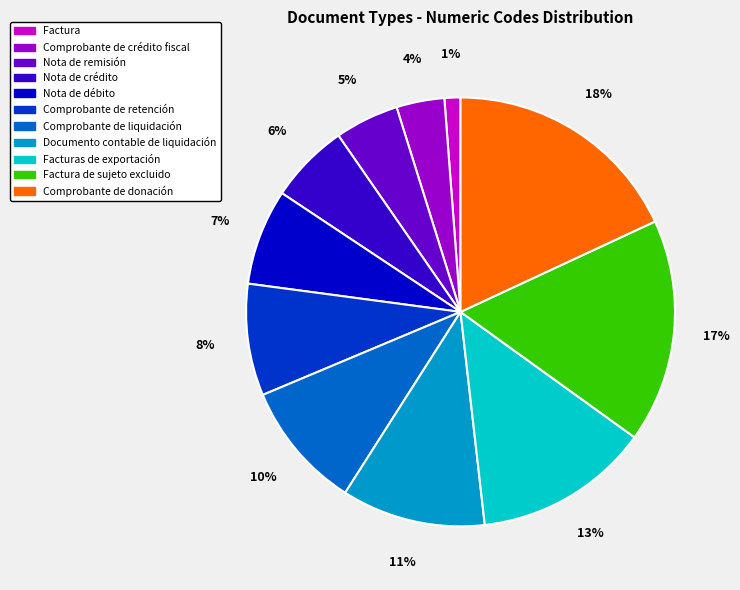

Which category has the smallest portion of the pie?

Factura